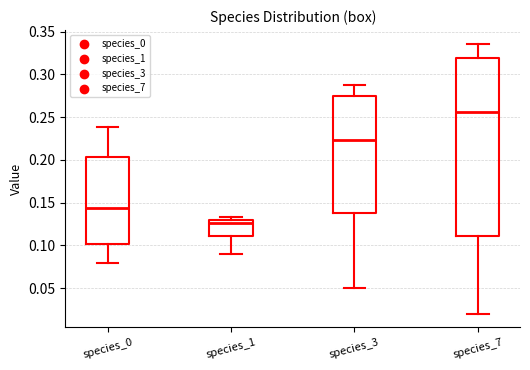

Reading left to right, read every box against the y-axis: the position of its median line, the range the box covers, and the ends of its whiskers. The values are not printed on the chart, so give them approximately, as read against the axis.

species_0: median 0.145, box 0.100 to 0.205, whiskers 0.080 to 0.240
species_1: median 0.125, box 0.110 to 0.130, whiskers 0.090 to 0.135
species_3: median 0.225, box 0.140 to 0.275, whiskers 0.050 to 0.290
species_7: median 0.255, box 0.110 to 0.320, whiskers 0.020 to 0.335